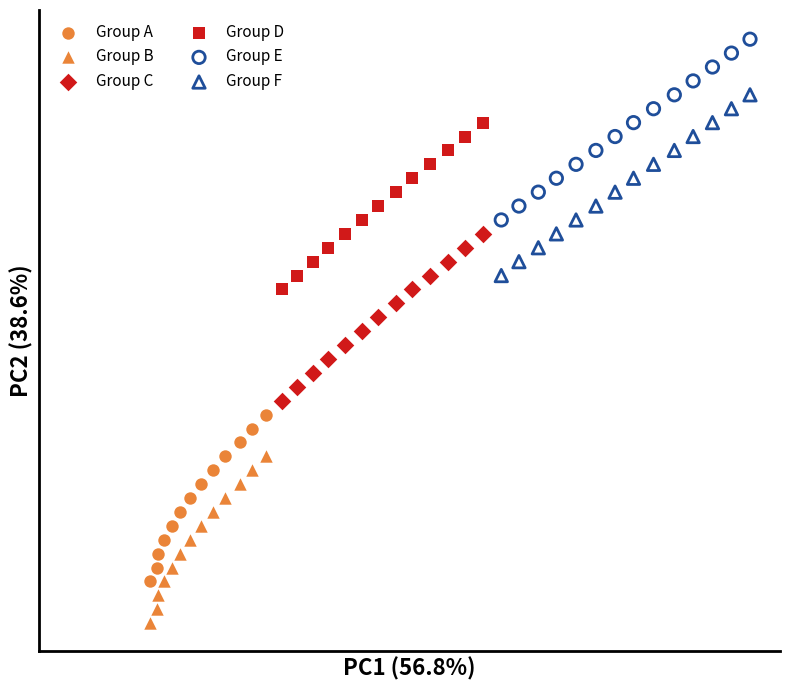

Which series reaches the maximum Y coordinate?

Group E